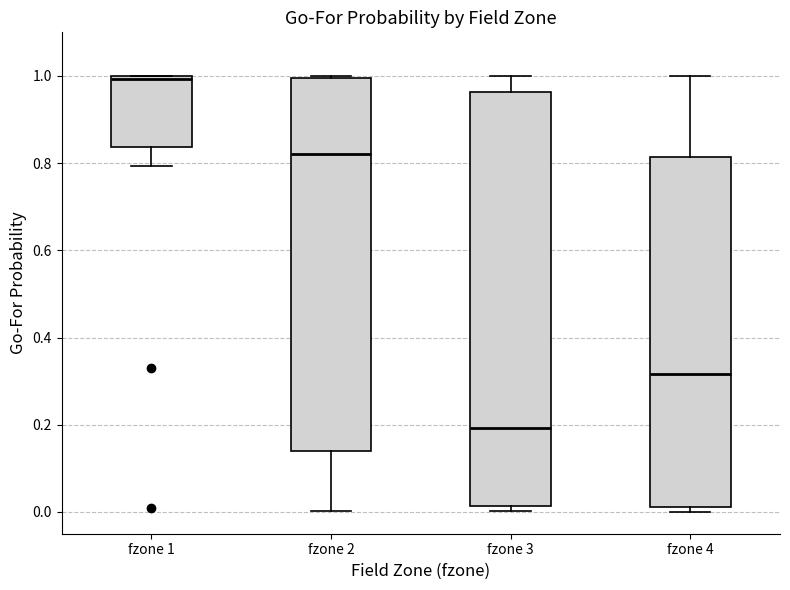

Reading left to right, read every box against the y-axis: the position of its median line, the range the box covers, and the ends of its whiskers. The values are not printed on the chart, so give them approximately, as read against the axis.

fzone 1: median 1.00 (just below the box's upper edge), box 0.84 to 1.00, whiskers 0.80 to 1.00
fzone 2: median 0.82, box 0.14 to 1.00, whiskers 0.00 to 1.00
fzone 3: median 0.20, box 0.02 to 0.96, whiskers 0.00 to 1.00
fzone 4: median 0.32, box 0.02 to 0.82, whiskers 0.00 to 1.00